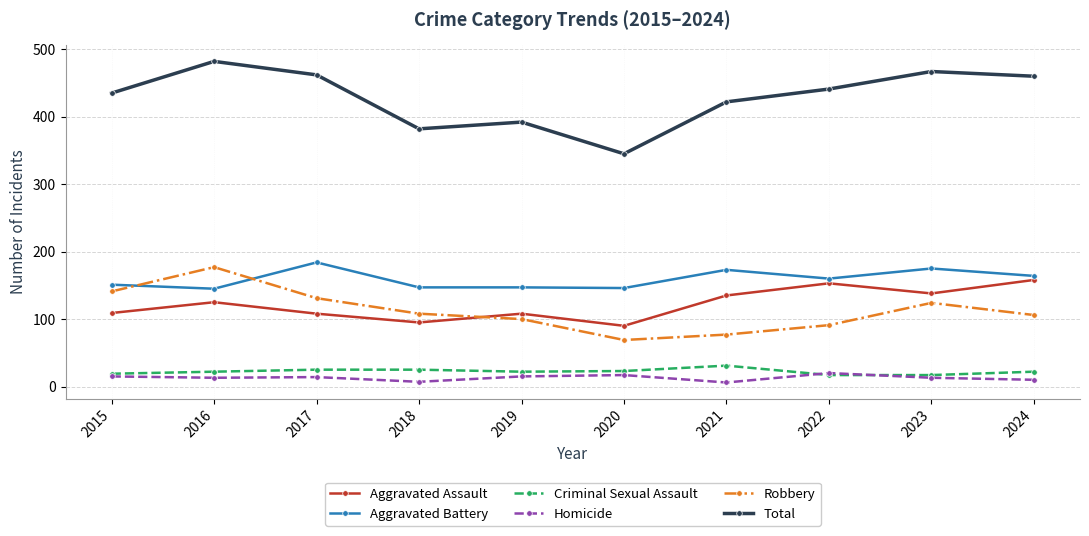

True or false: Robbery and Aggravated Battery intersect in this chart.

True